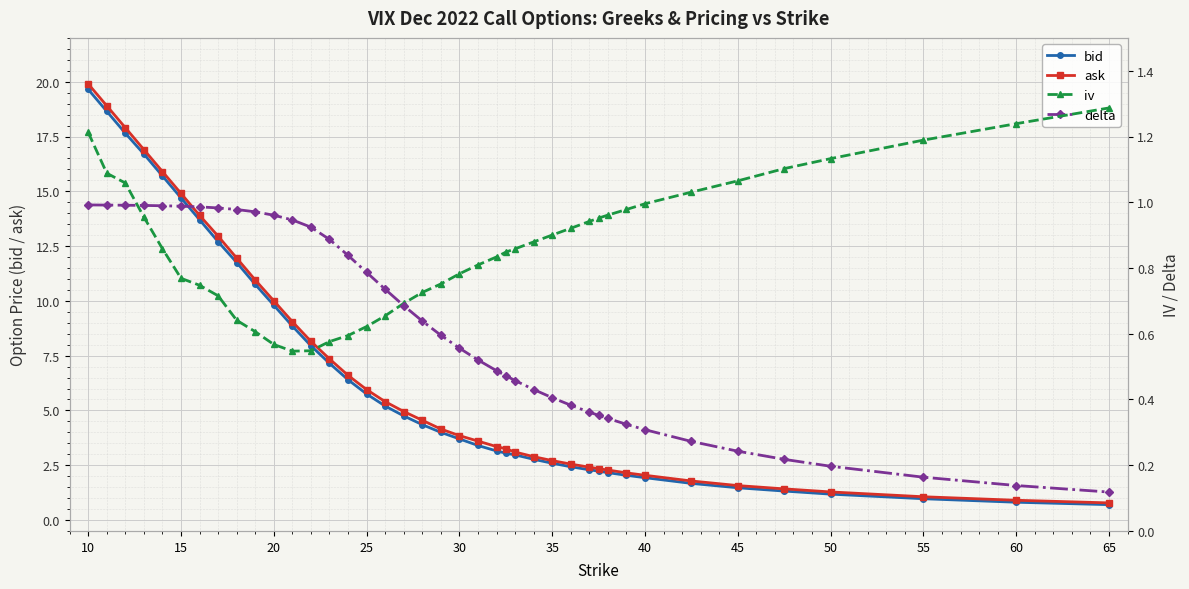

True or false: bid has a value of 2.6 at 35.

True